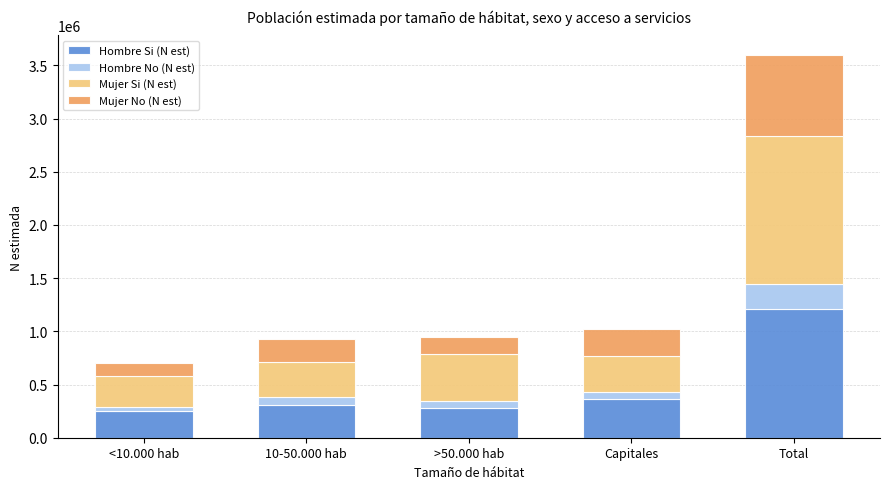

At which category is the sum across all series the highest?

Total